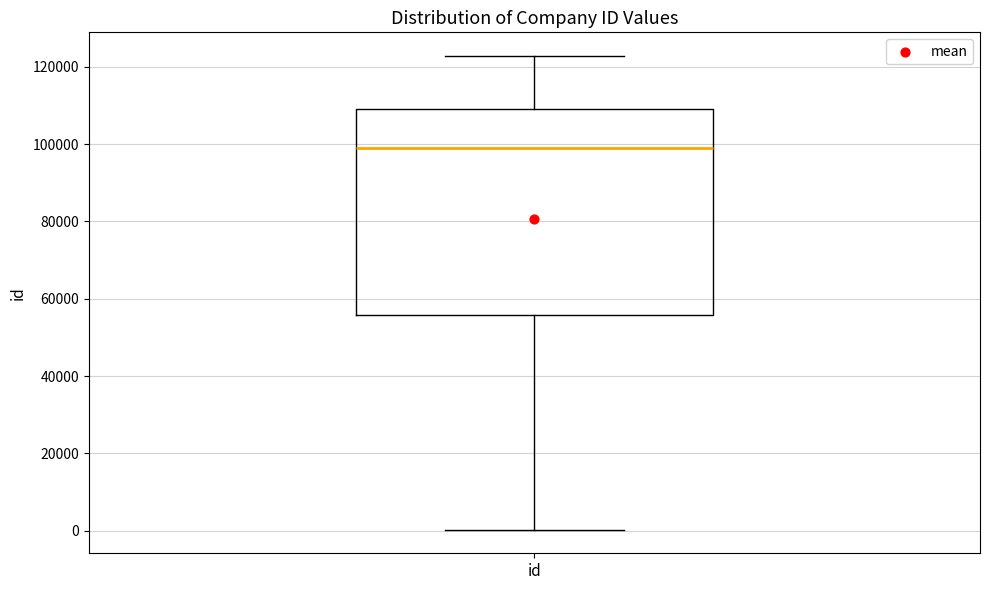

Where is the lower edge of the box for id on the y-axis? The values are not printed on the chart, so give them approximately, as read against the axis.

56000